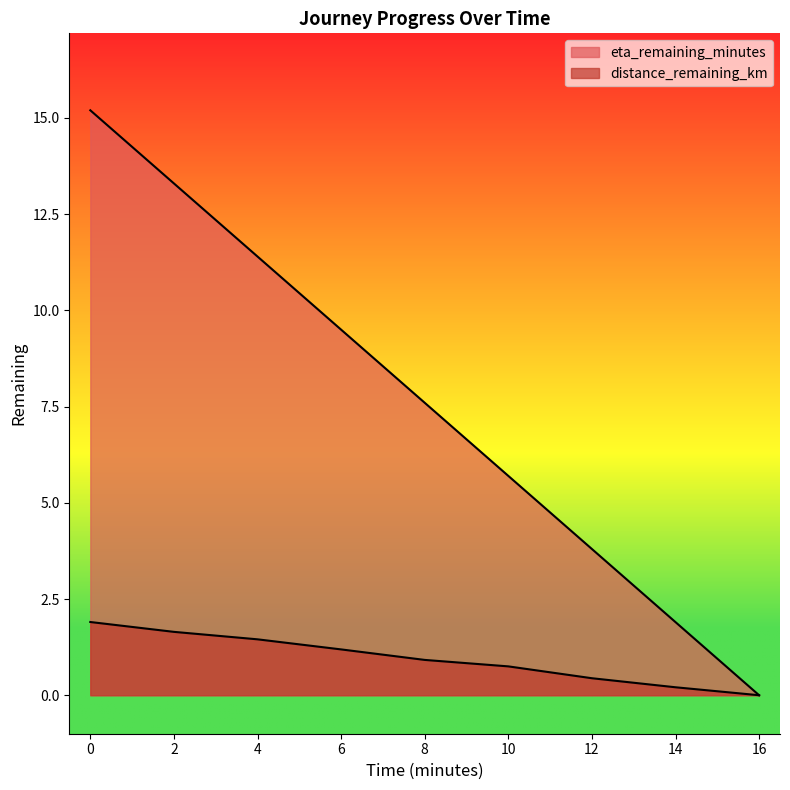

At 12.0, list the series in order from smallest to largest.

distance_remaining_km, eta_remaining_minutes